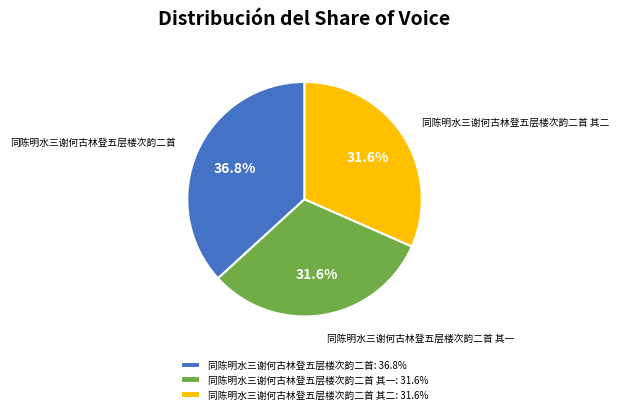

Which slice is the largest?

同陈明水三谢何古林登五层楼次韵二首